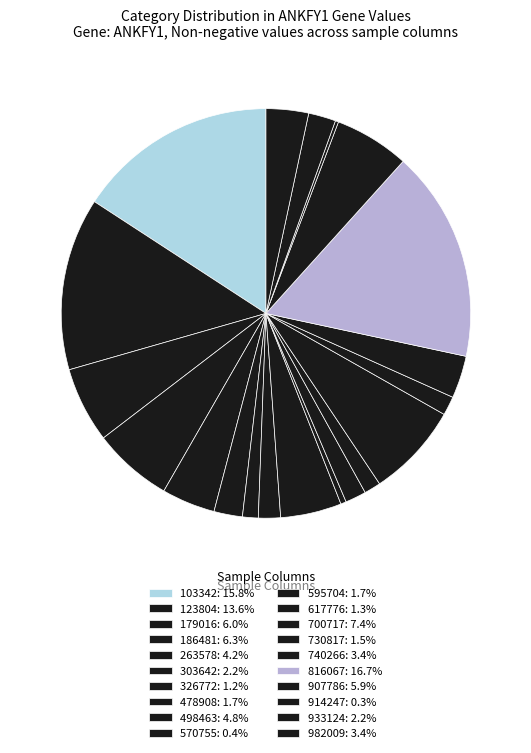

To the nearest percent, what is the average slice percentage?

5%